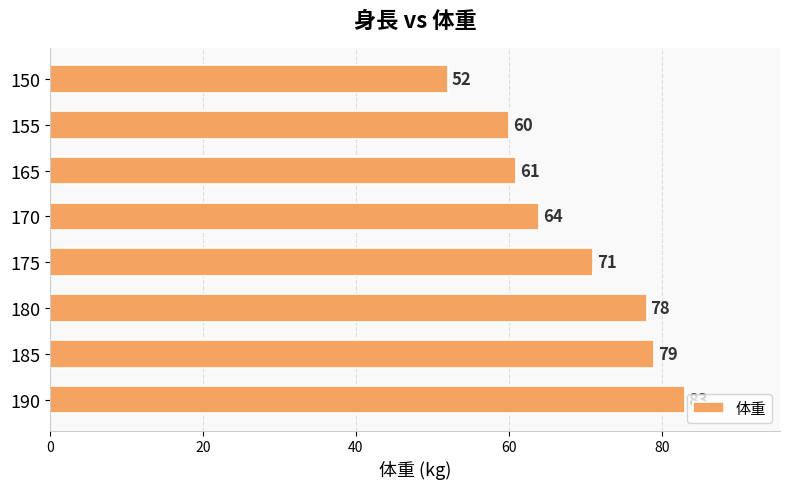

List the labels in order of value, largest first.

190, 185, 180, 175, 170, 165, 155, 150